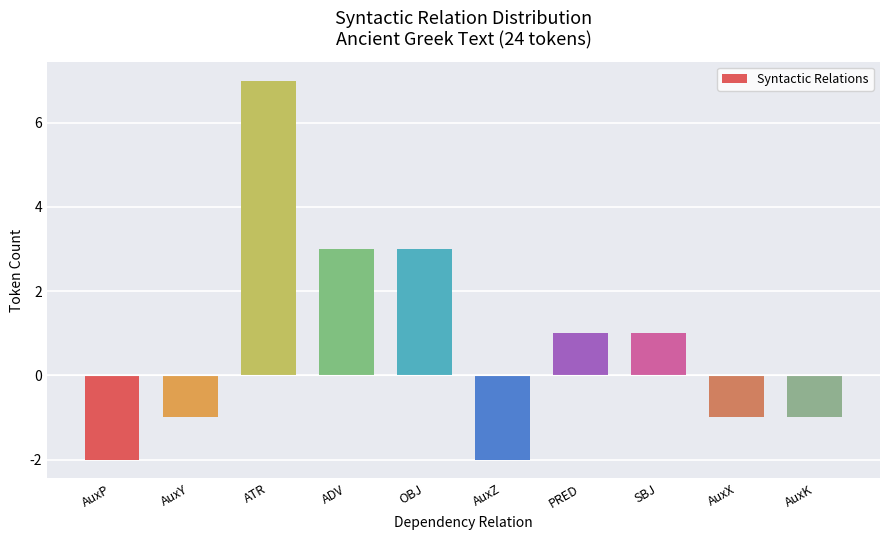

True or false: the data shows -1 at AuxK.

True